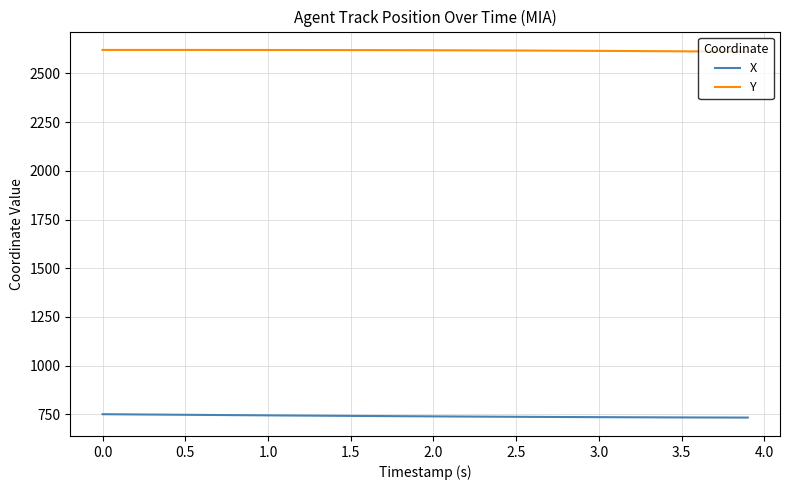

Rank the series by their maximum value, from highest to lowest.

Y, X